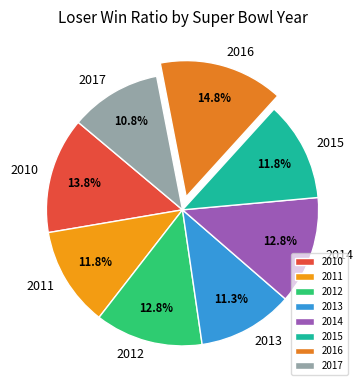

Count the number of slices in the pie.

8